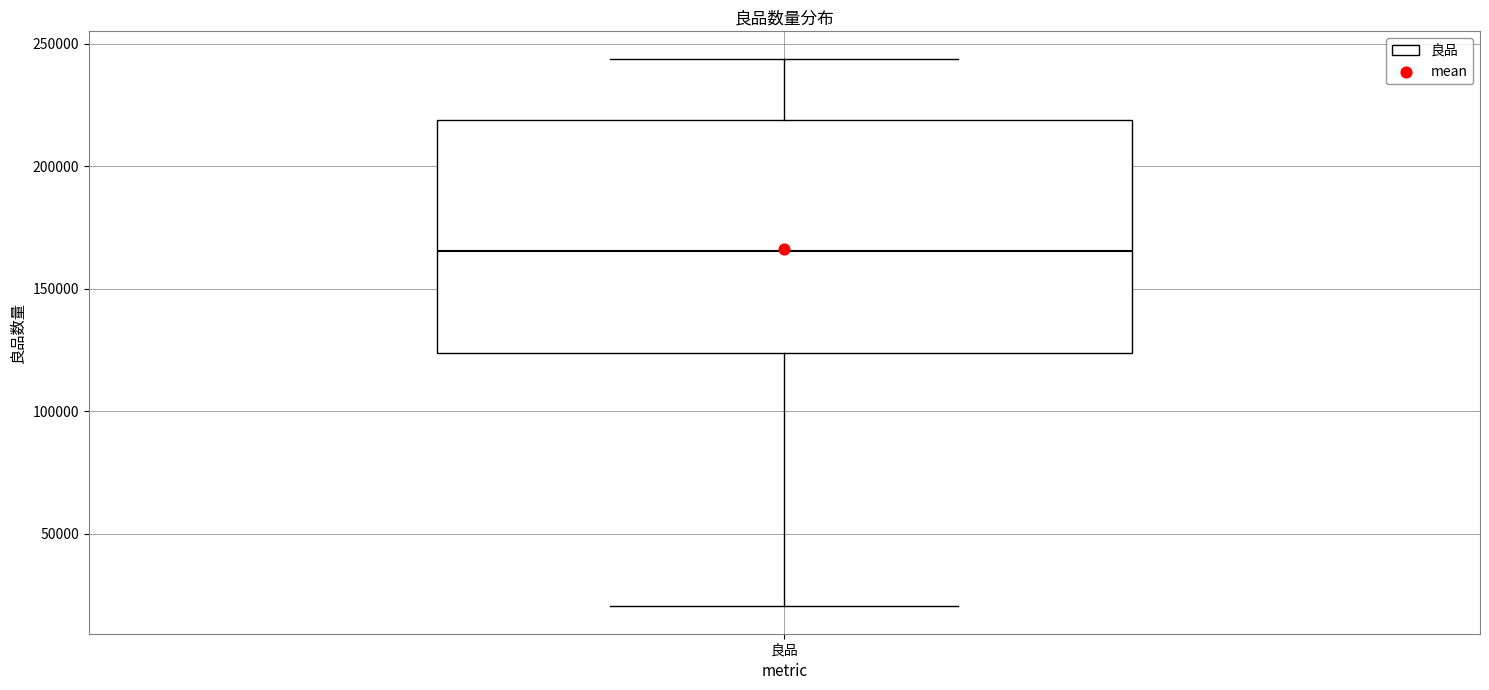

Read this box plot against the y-axis: the position of the median line, the range covered by the box, and the ends of both whiskers. The values are not printed on the chart, so give them approximately, as read against the axis.

median 165000, box 125000 to 220000, whiskers 20000 to 245000